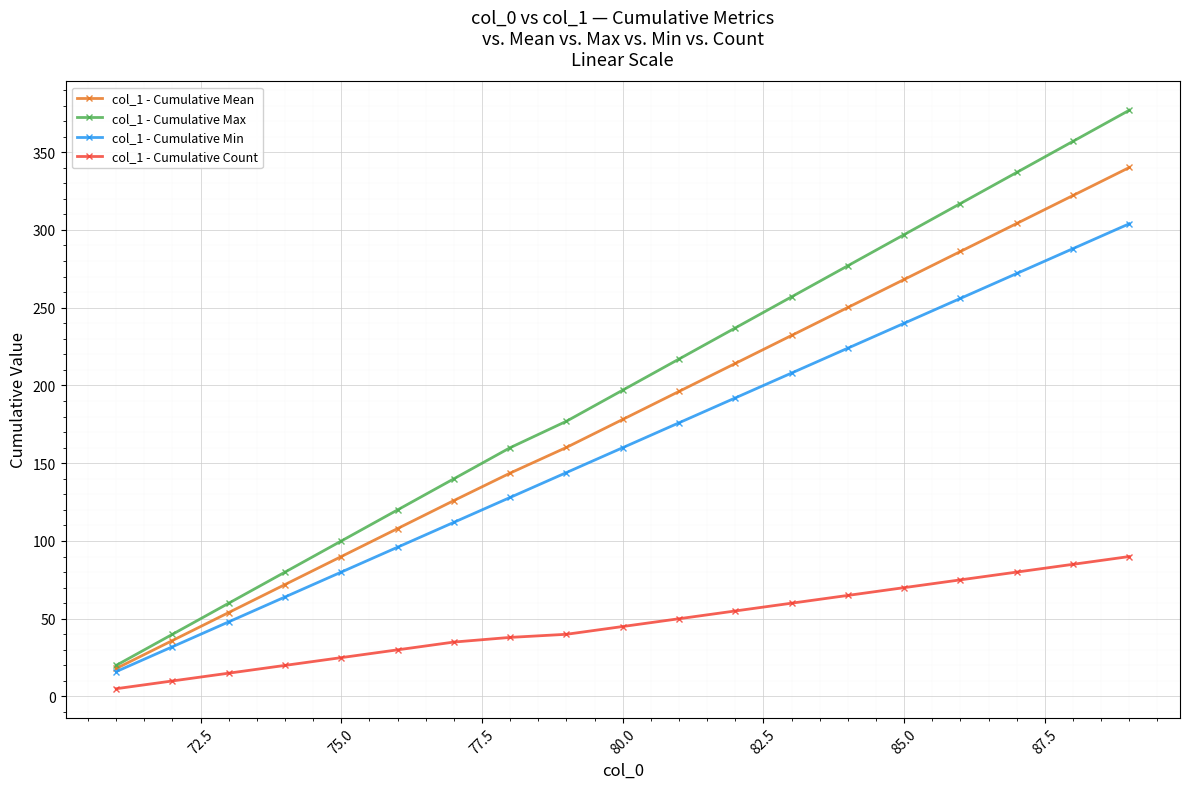

Rank the series by their maximum value, from highest to lowest.

col_1 - Cumulative Max, col_1 - Cumulative Mean, col_1 - Cumulative Min, col_1 - Cumulative Count